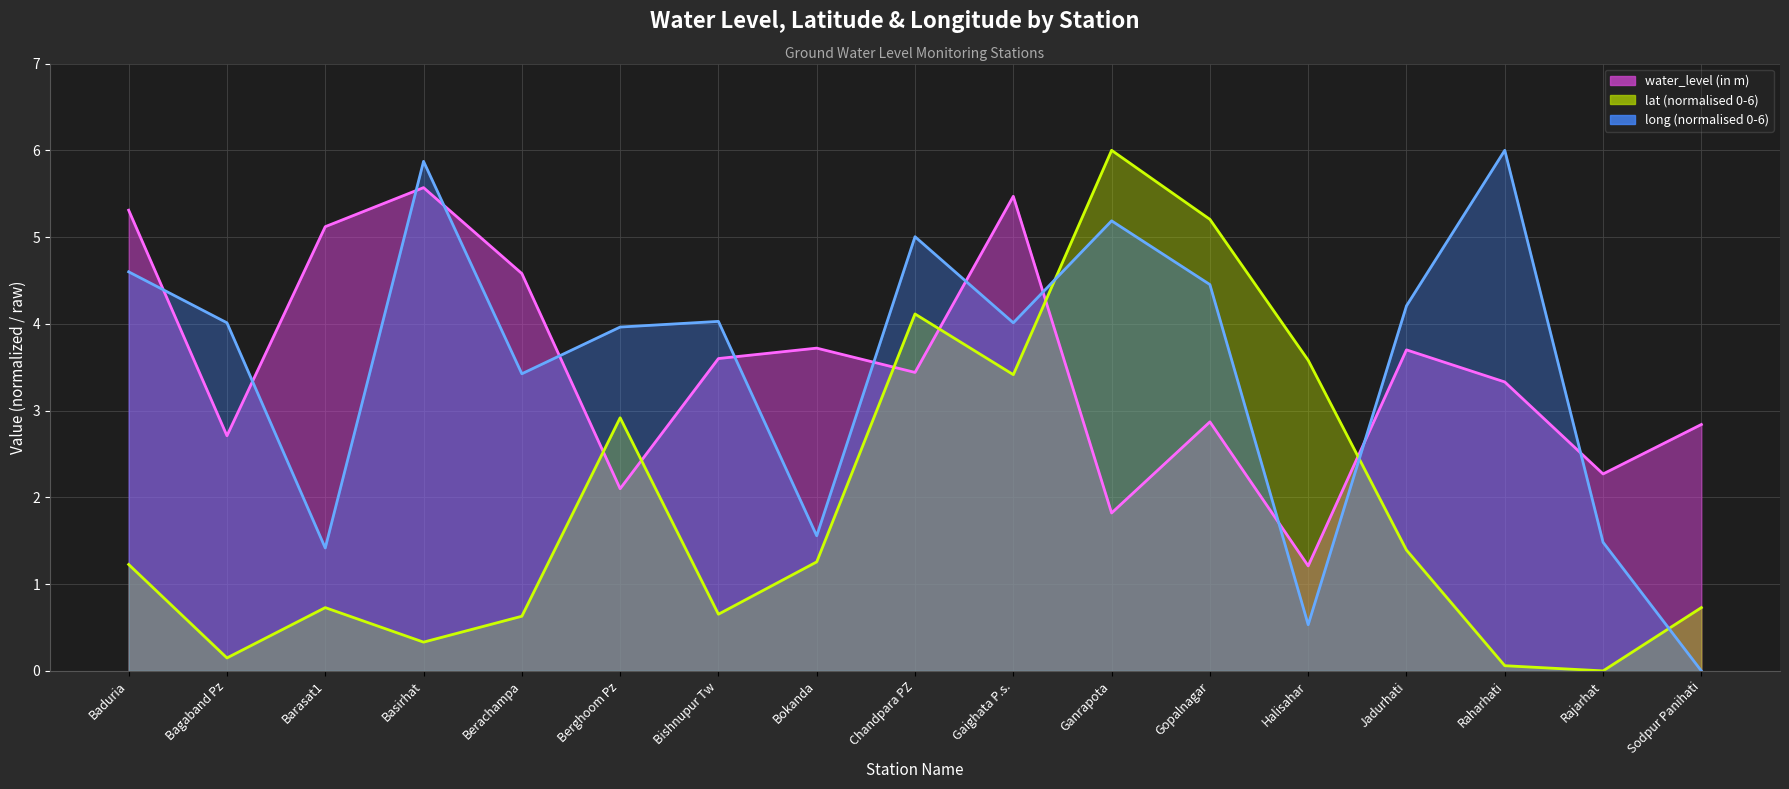

In long, how many points are higher than both neighbors (excluding endpoints)?

5